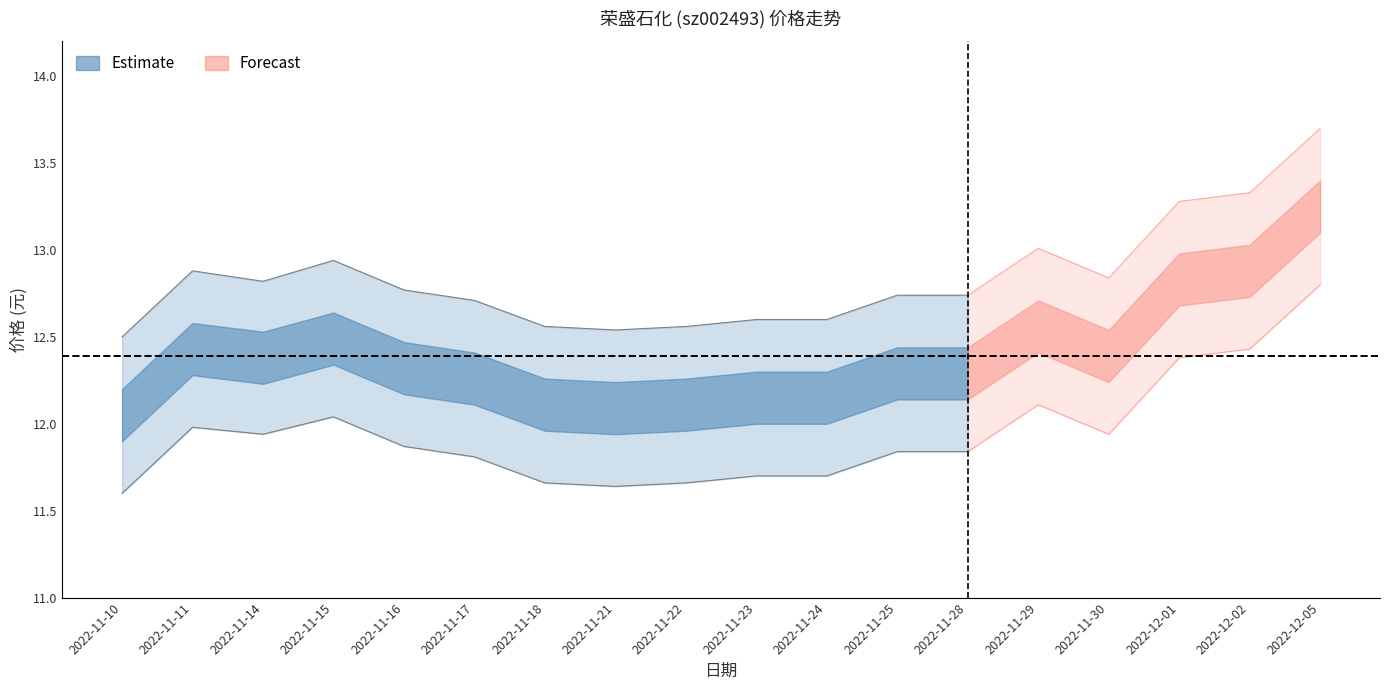

The 价格 series shows 12.4 at 2022-11-30. True or false?

True